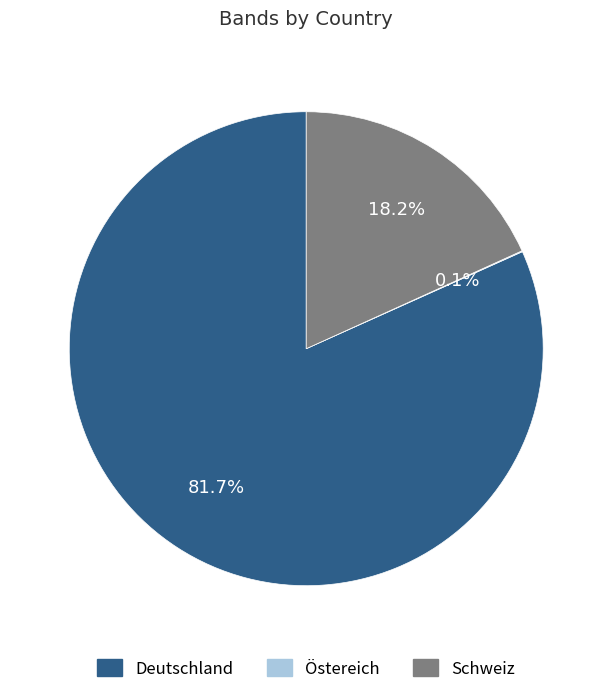

Is Schweiz the majority of the pie?

No